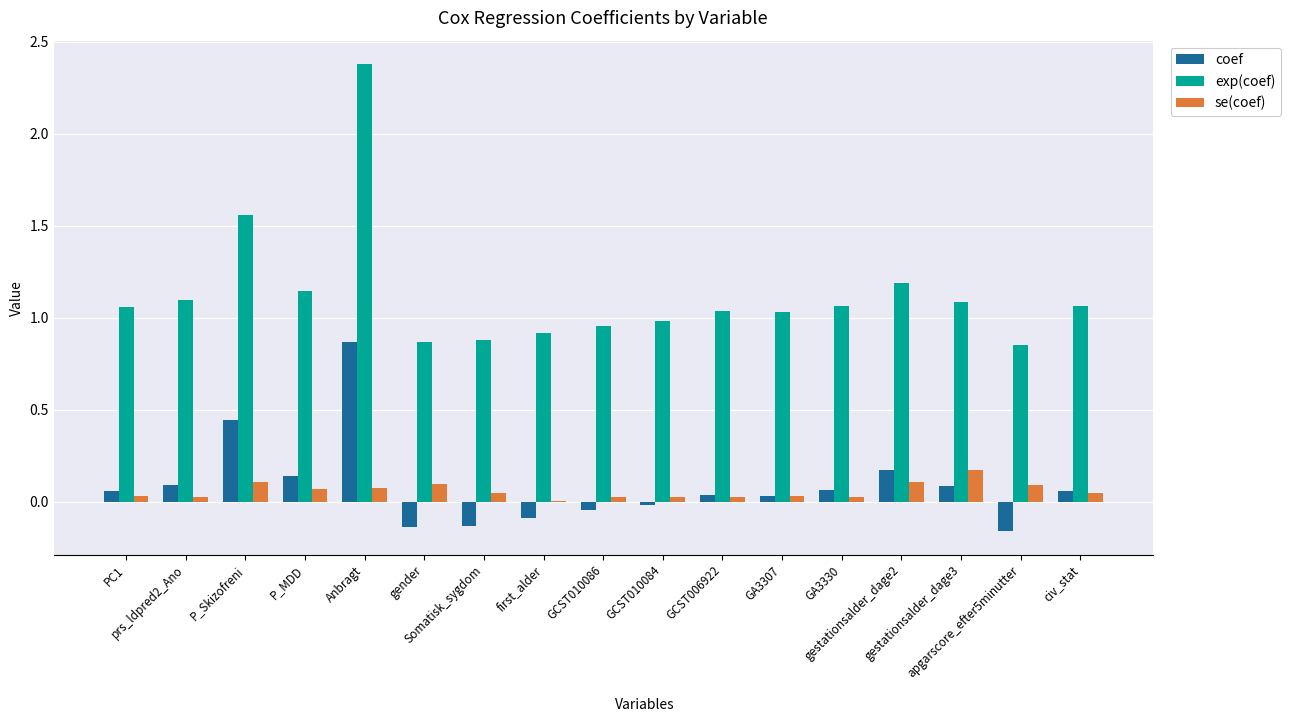

What is the greatest value displayed?

2.4